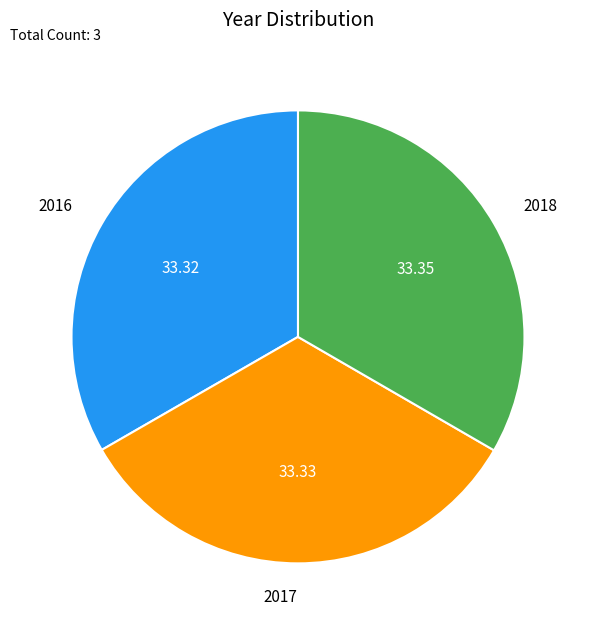

True or false: 2018 accounts for 24% of the total.

False